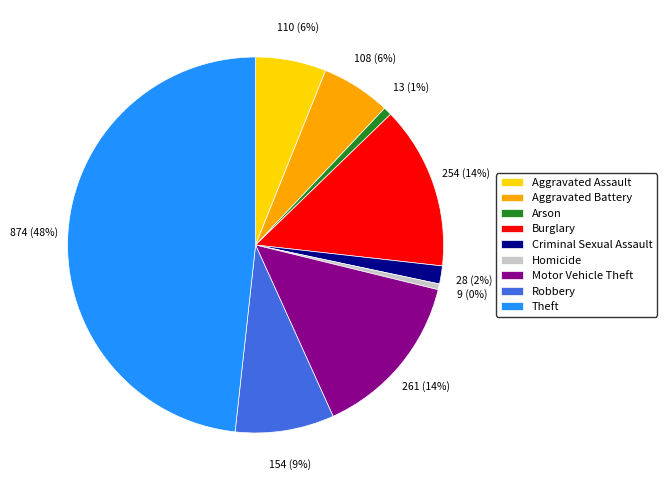

Between Arson and Theft, which is larger?

Theft